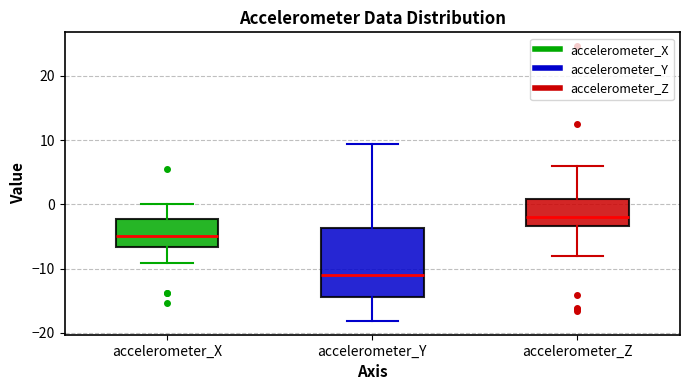

Which box has the lowest median line?

accelerometer_Y